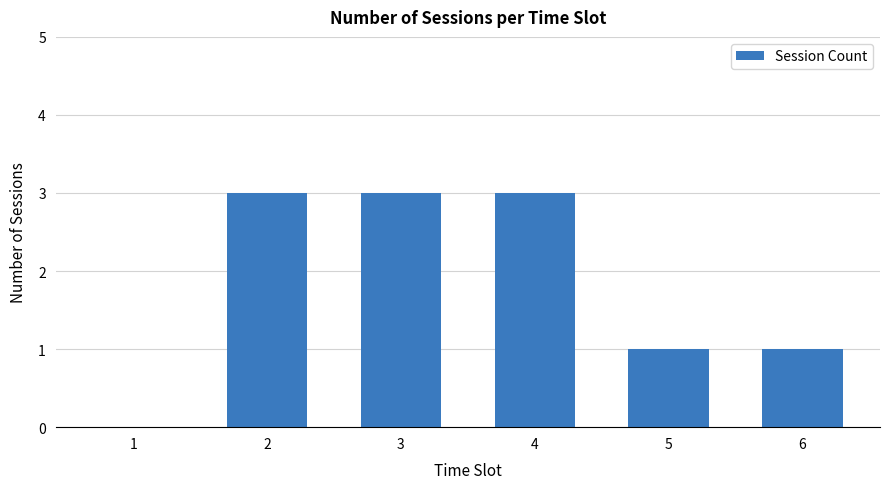

True or false: the data shows 0 at 1.

True